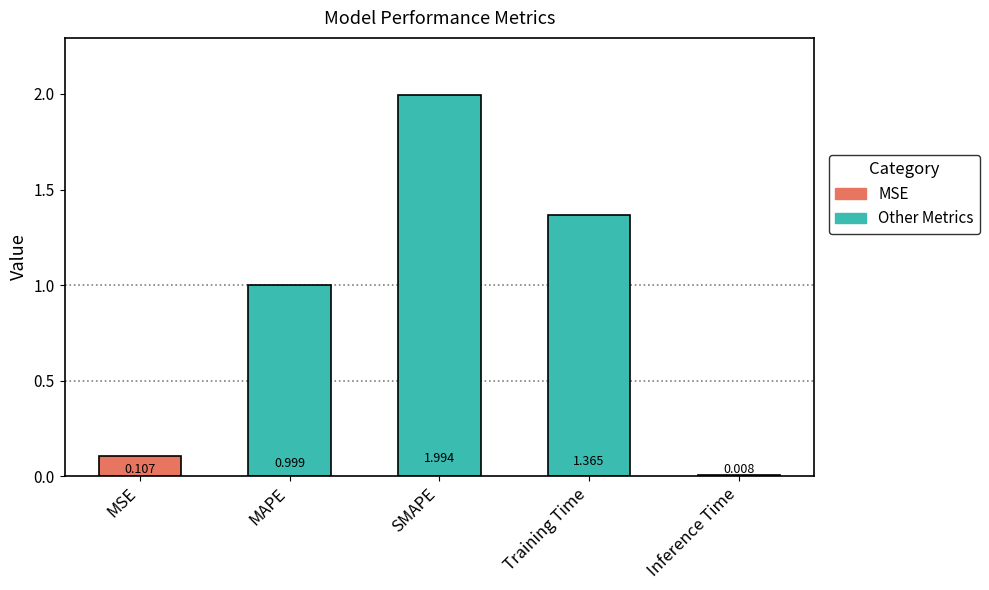

Which has a higher value, SMAPE or MAPE?

SMAPE